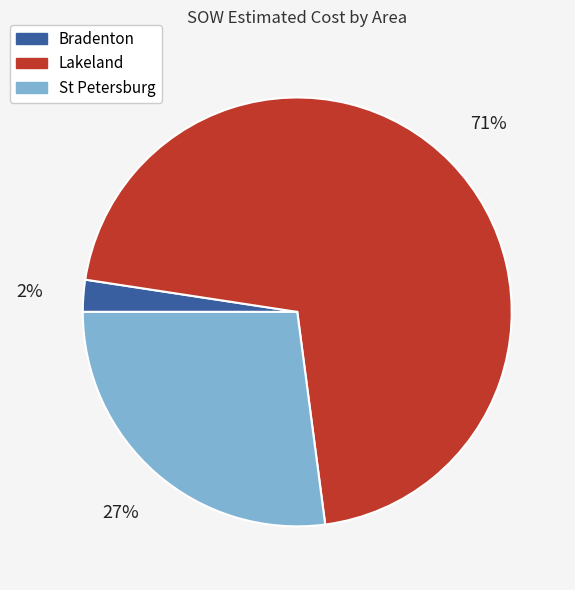

Is there any slice that represents more than half of the pie?

Yes